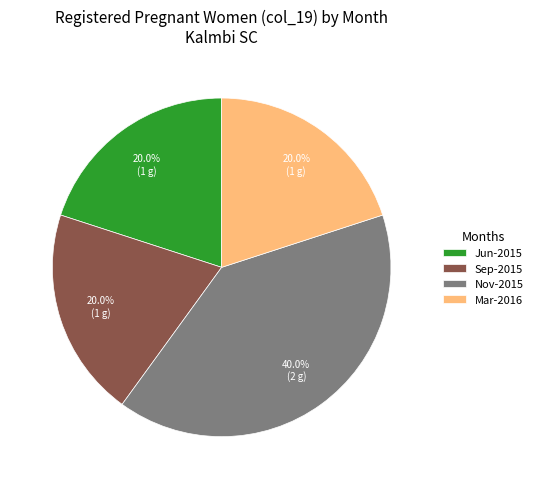

Which slice is the largest?

Nov-2015